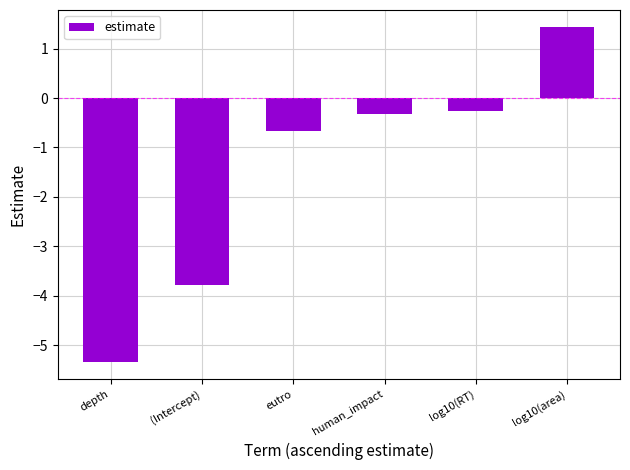

What is the sum of the values at log10(area) and eutro?

0.8